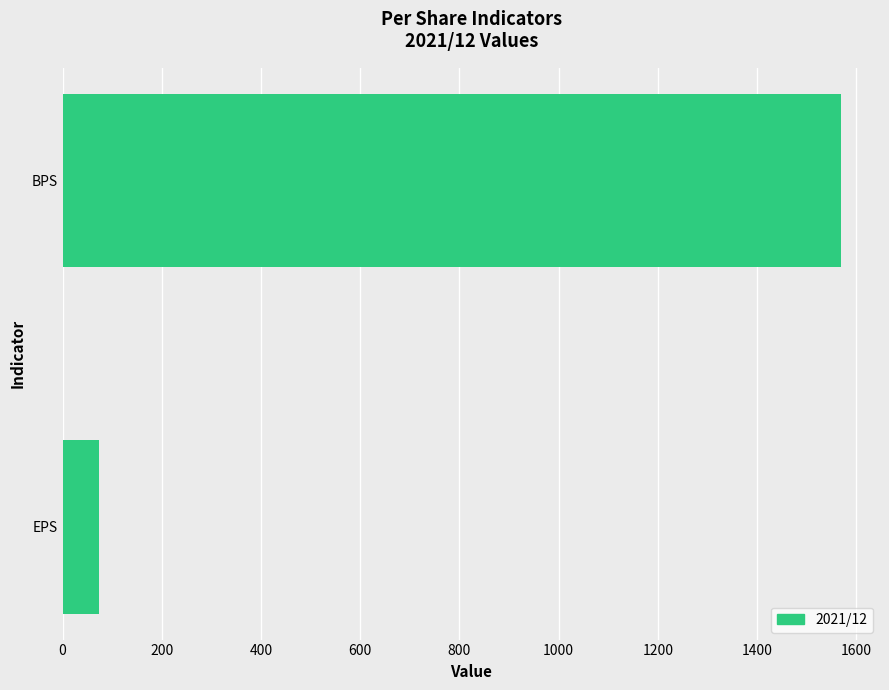

What is the difference between the maximum and minimum values?

1496